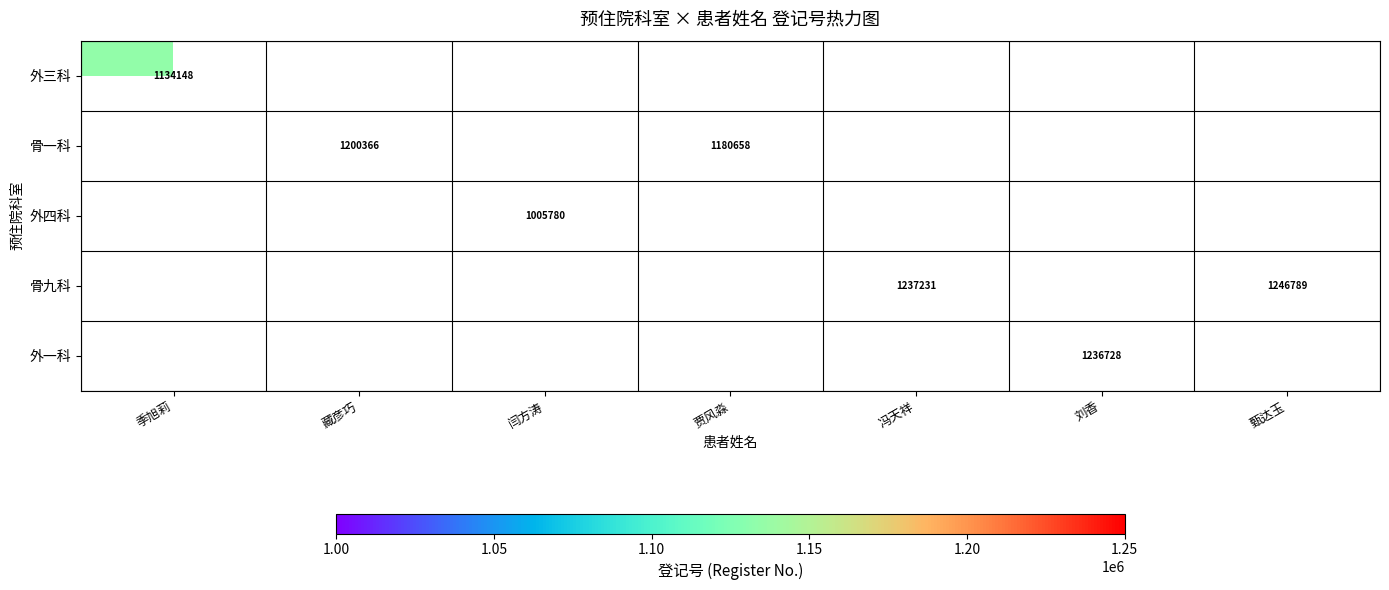

The value of 外四科 at 闫方涛 is 406352. True or false?

False